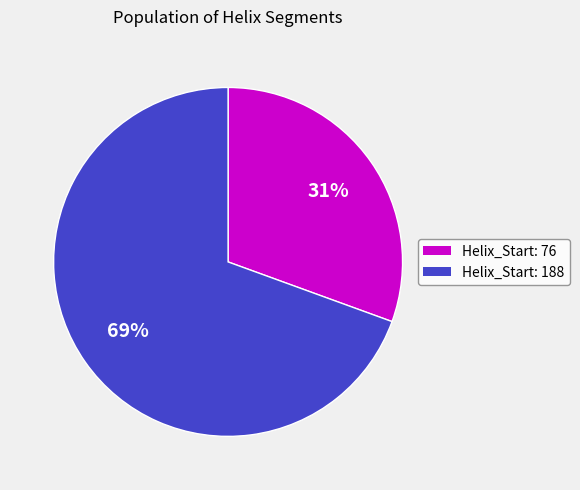

True or false: Helix_Start: 188 accounts for 69% of the total.

True